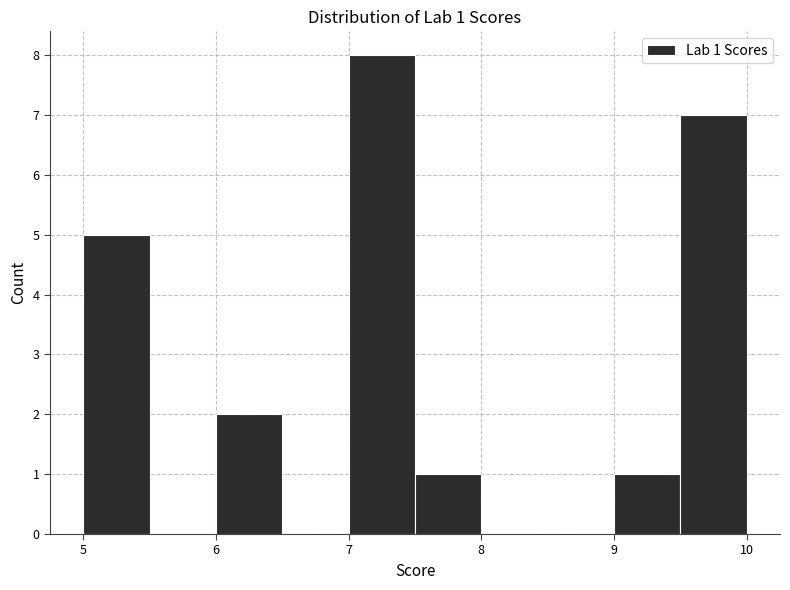

Which range on the x-axis has the tallest bar?

7.0 to 7.5